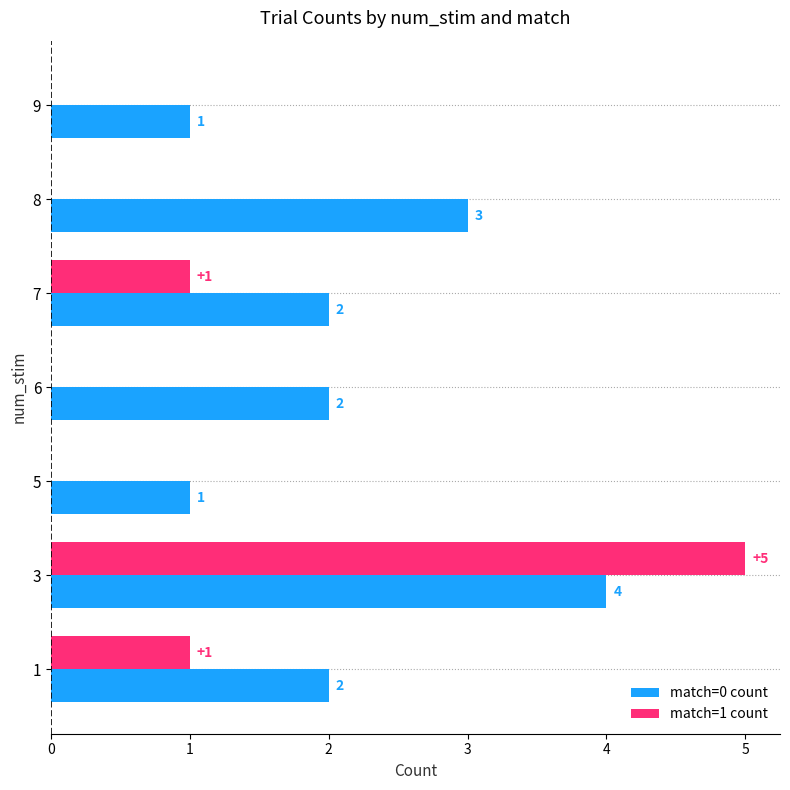

How many match=1 count values are between 0 and 1?

6